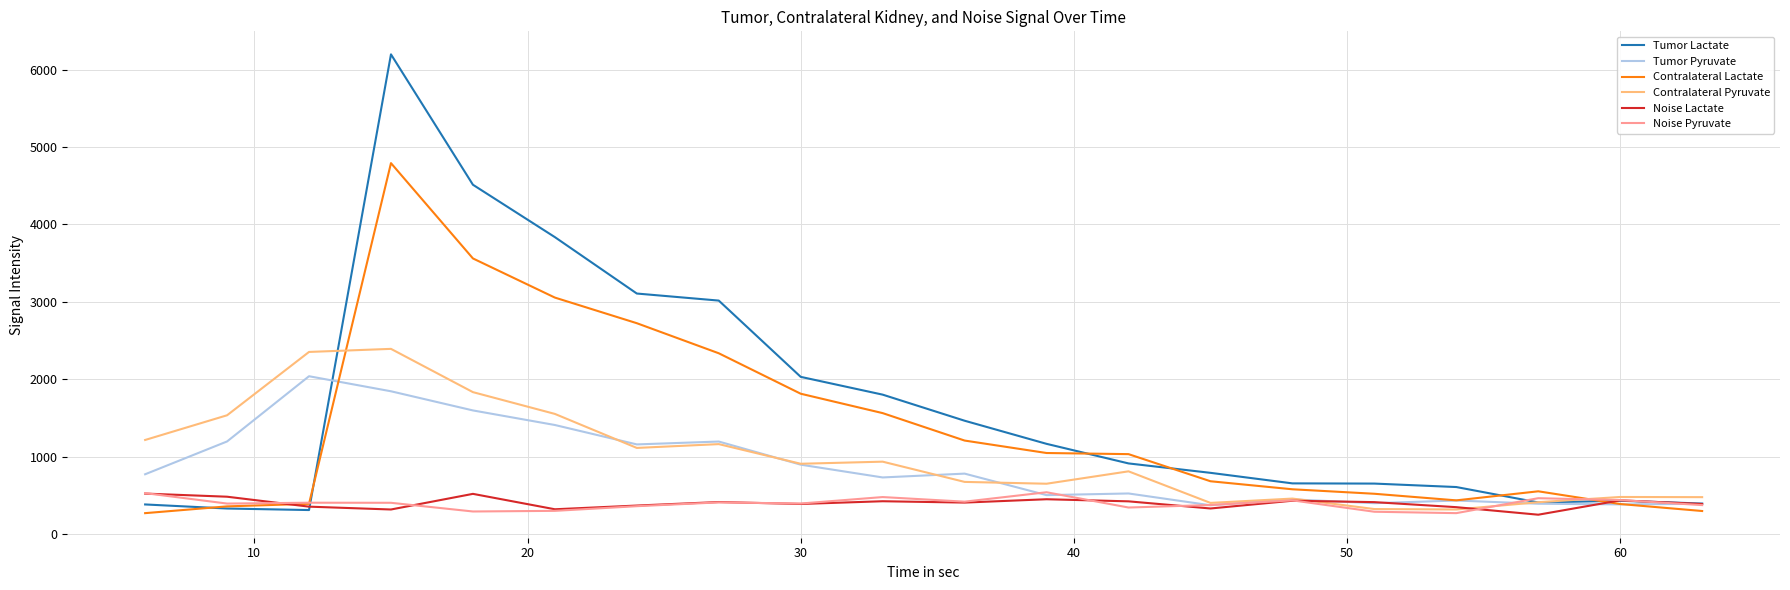

Which series has the widest spread of values?

Tumor Lactate